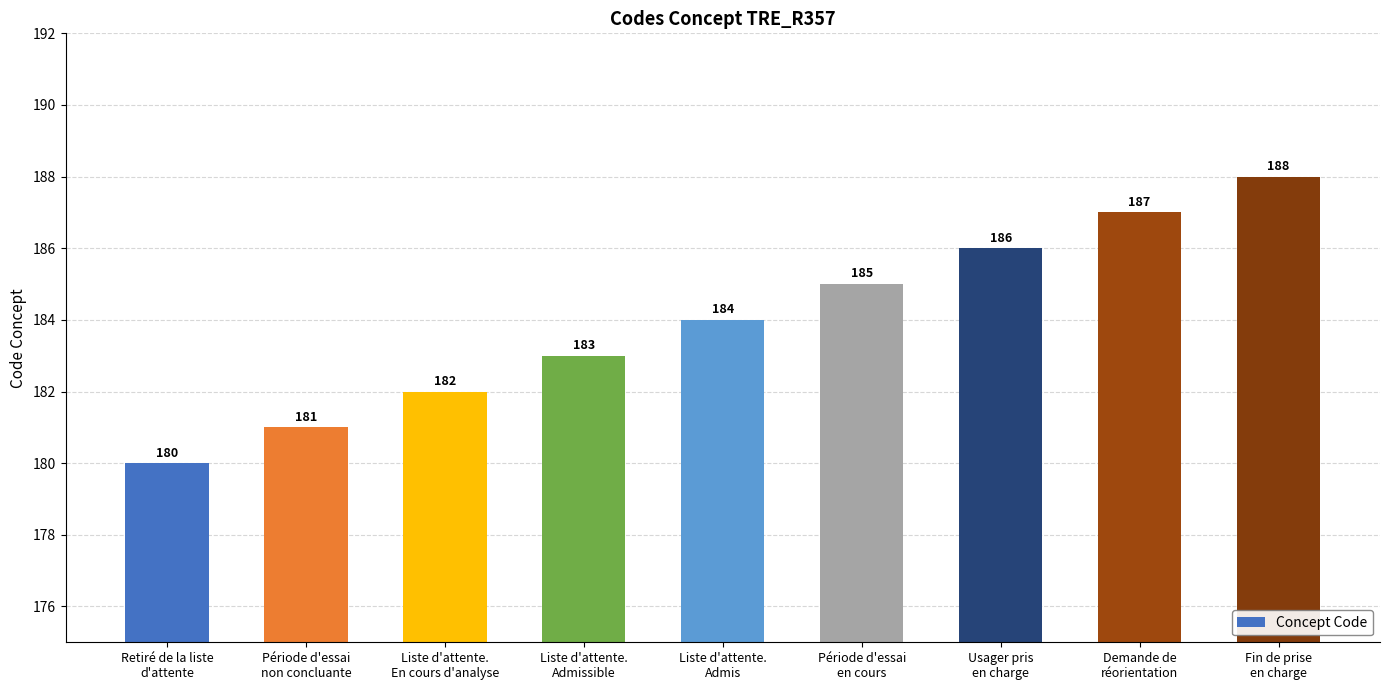

What is the sum of all values?

1656